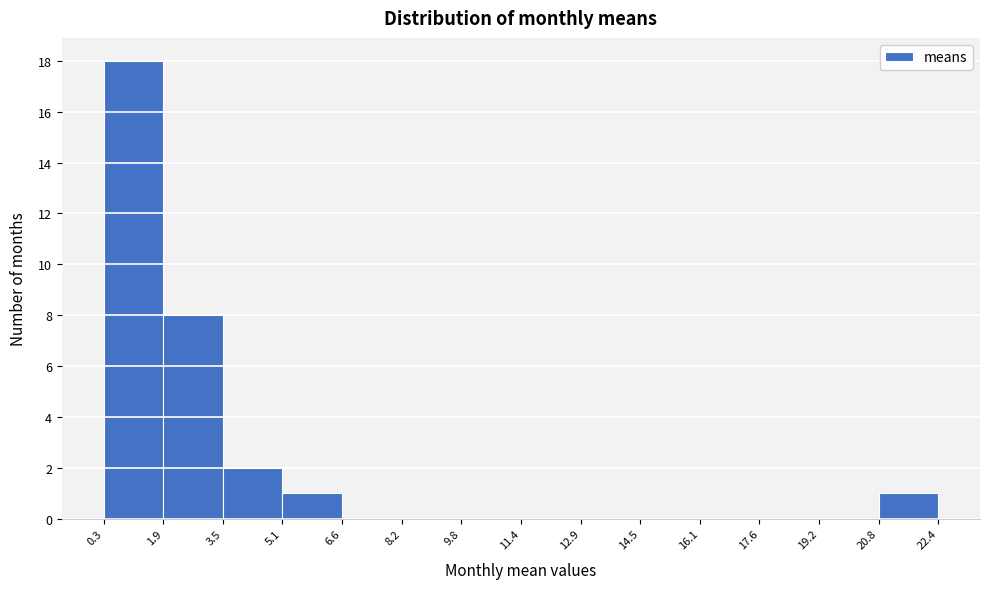

Over which range of the x-axis is the bar tallest?

0.3 to 1.9